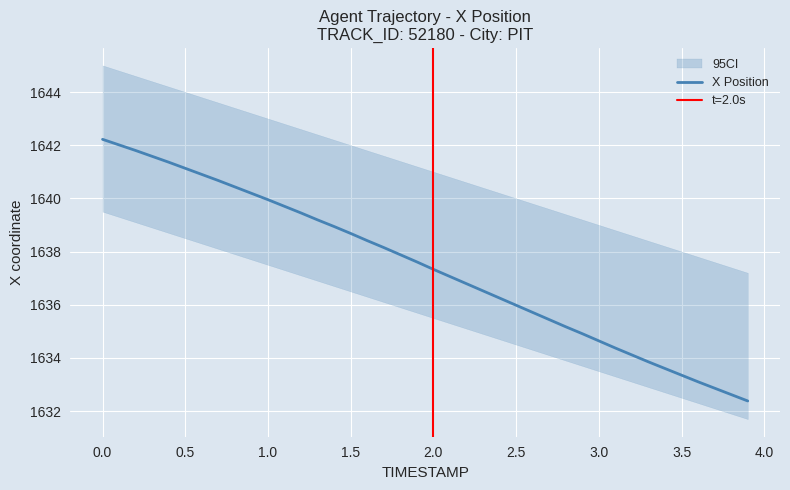

How many data points are less than 1637?

18